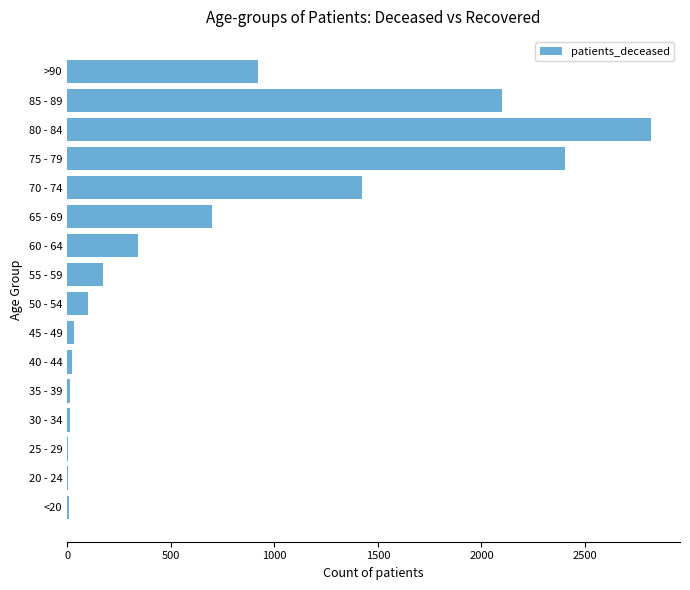

Which category has the highest value across all series?

80 - 84